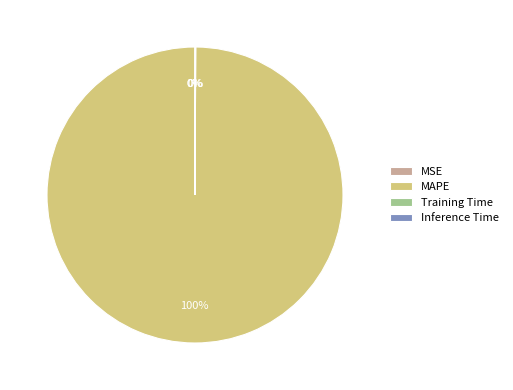

Which category has the biggest portion of the pie?

MAPE